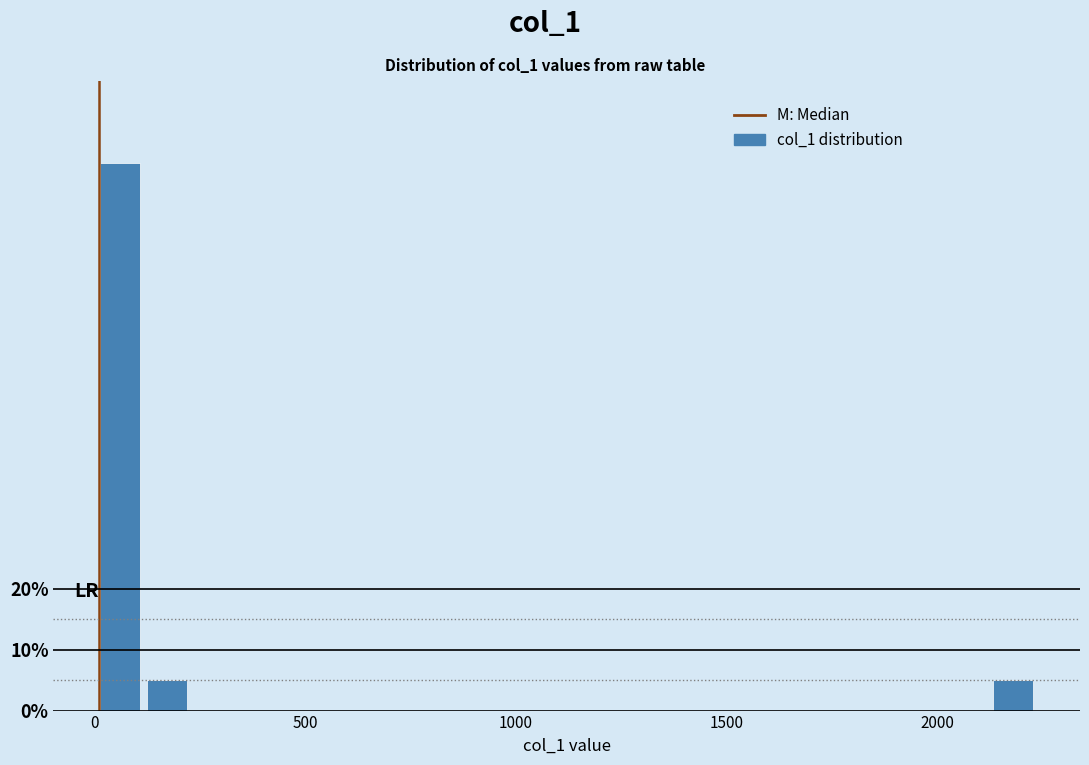

Around what value on the x-axis is the tallest bar? Give the approximate position of its centre, as read against the axis.

50